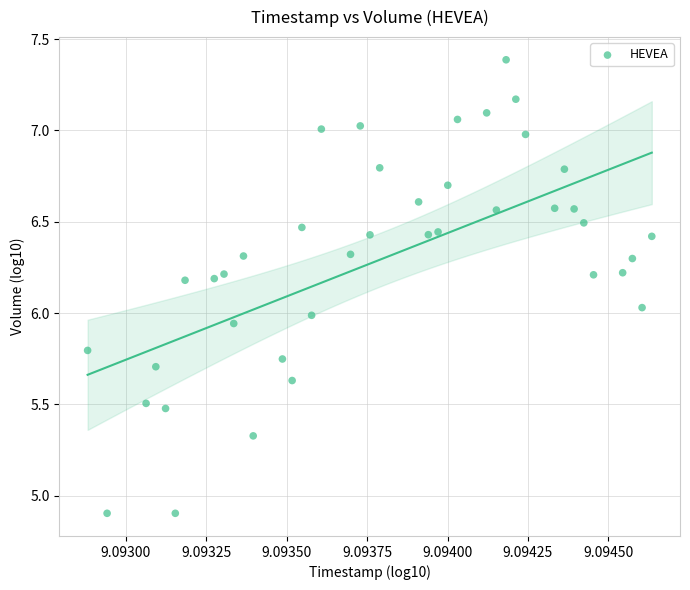

What is the range of Y values (max minus min)?

2.5